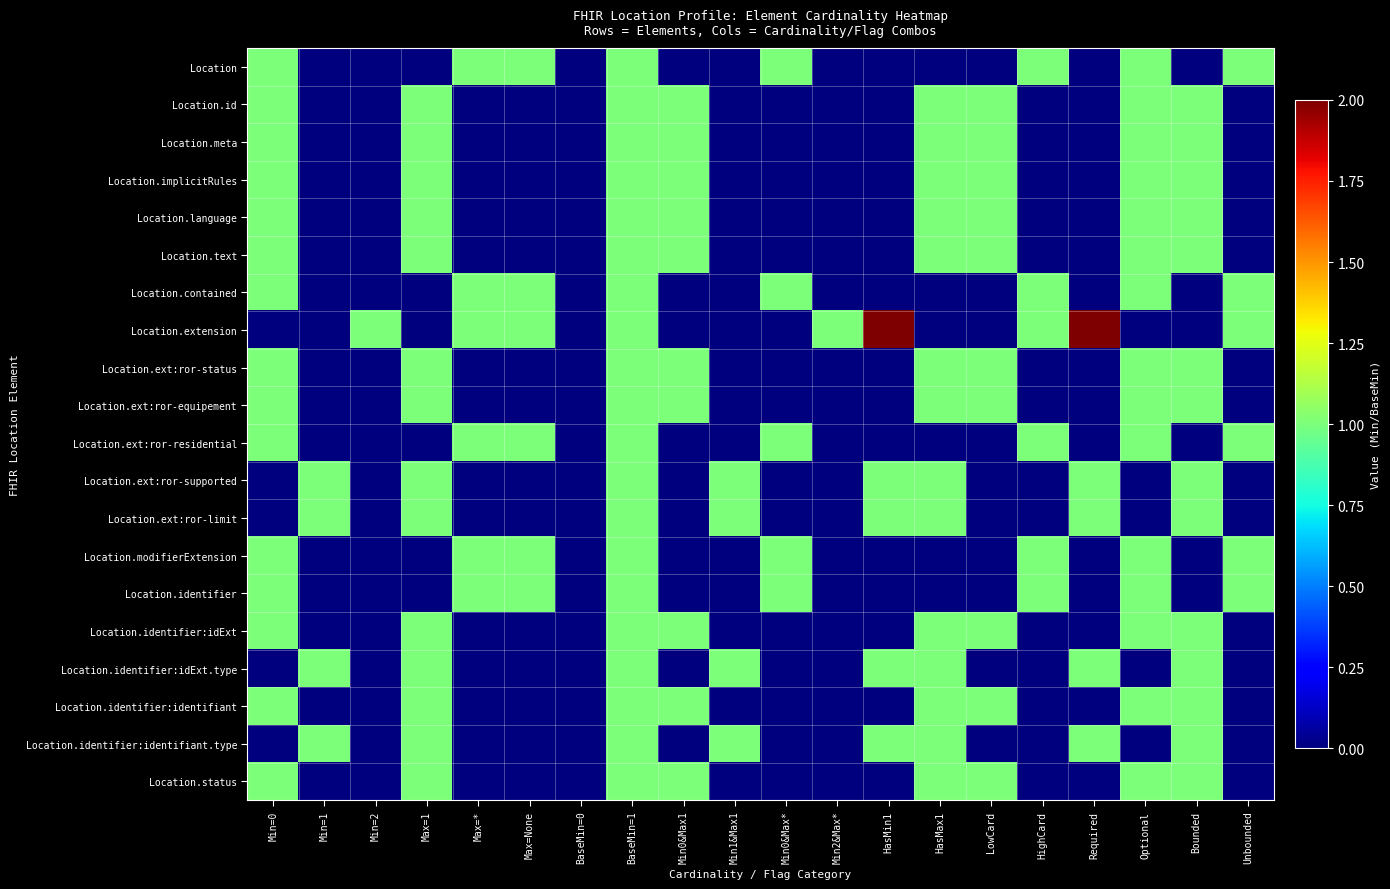

At which category is the sum across all series the highest?

BaseMin=1